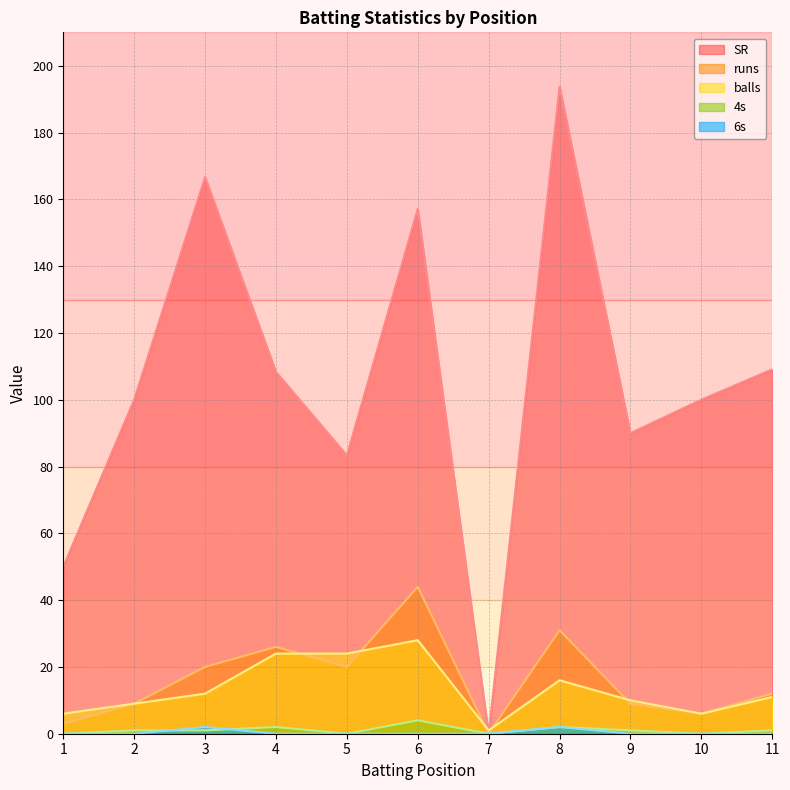

True or false: runs and balls intersect in this chart.

True